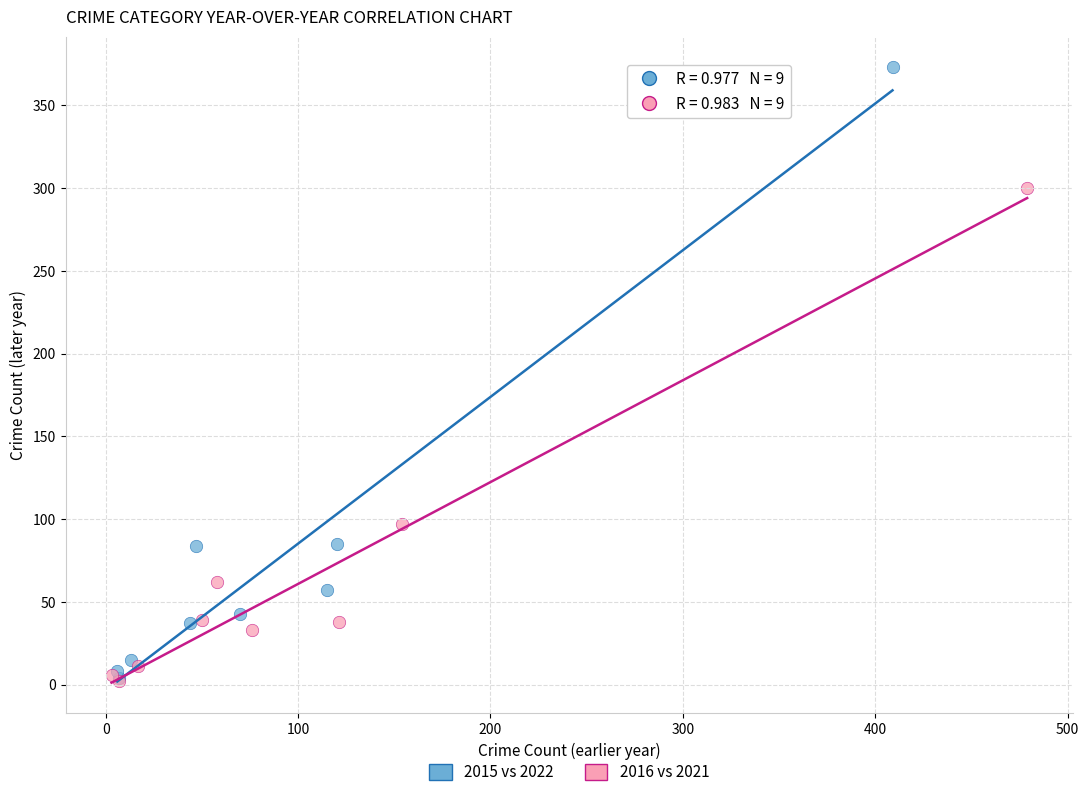

Which series has the largest Y range (max minus min)?

2015 vs 2022